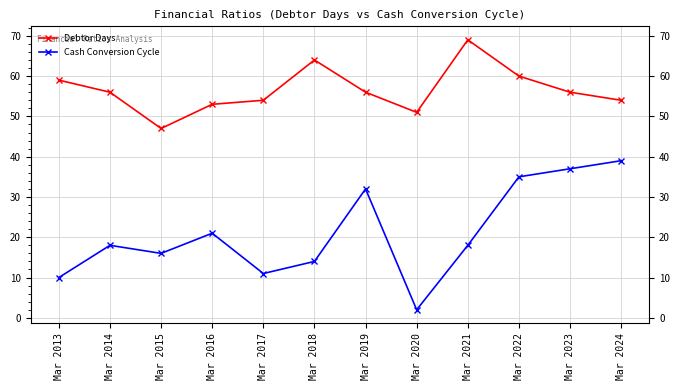

How many distinct data groups are displayed?

2